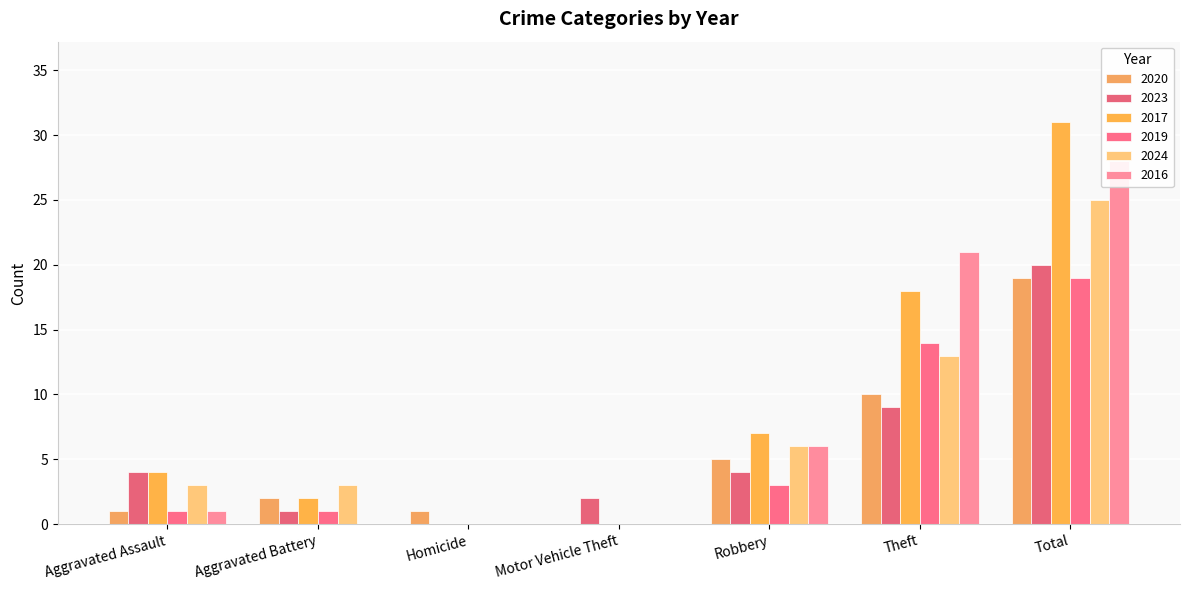

What is the value of the 2023 bar at the 7th from the left?

20